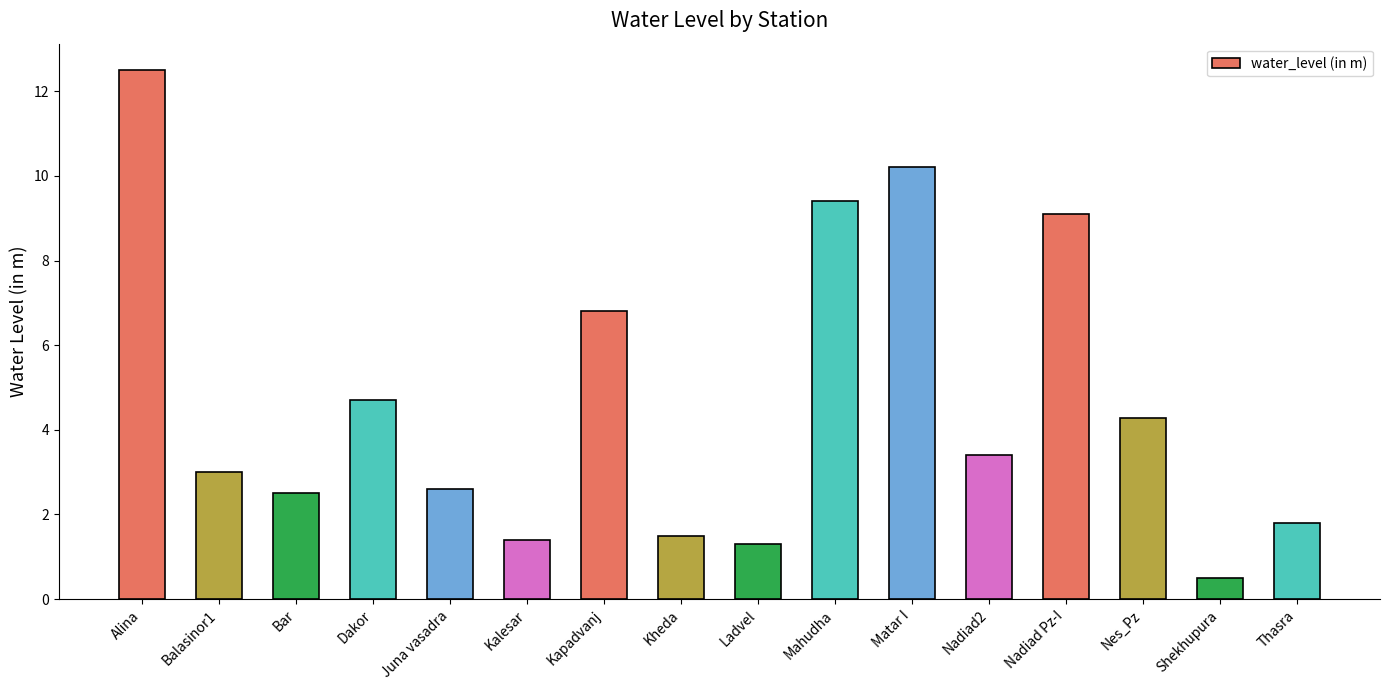

How many data points does each series have?

16